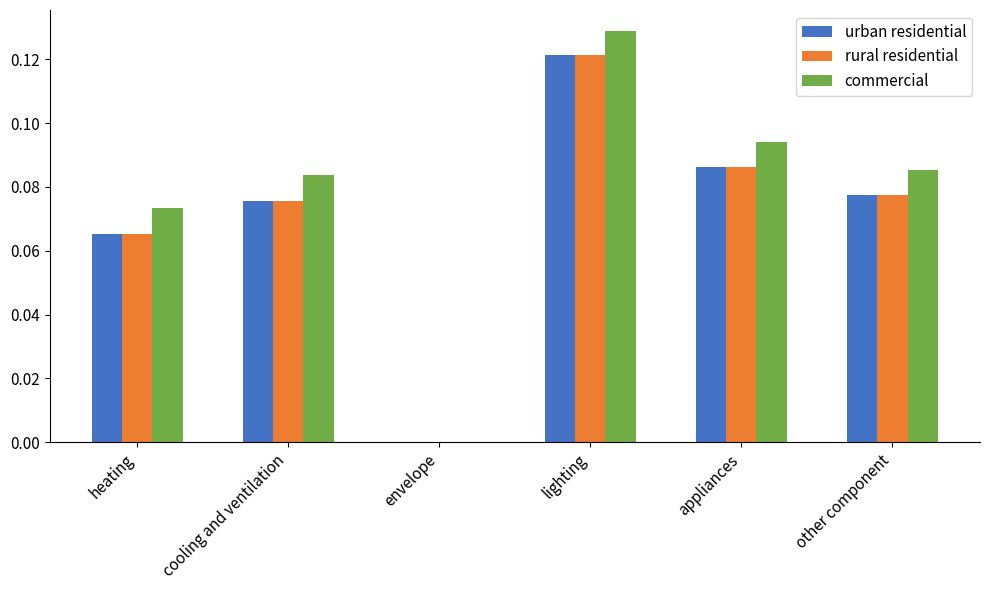

Is it true that urban residential equals 0.0 at appliances?

False